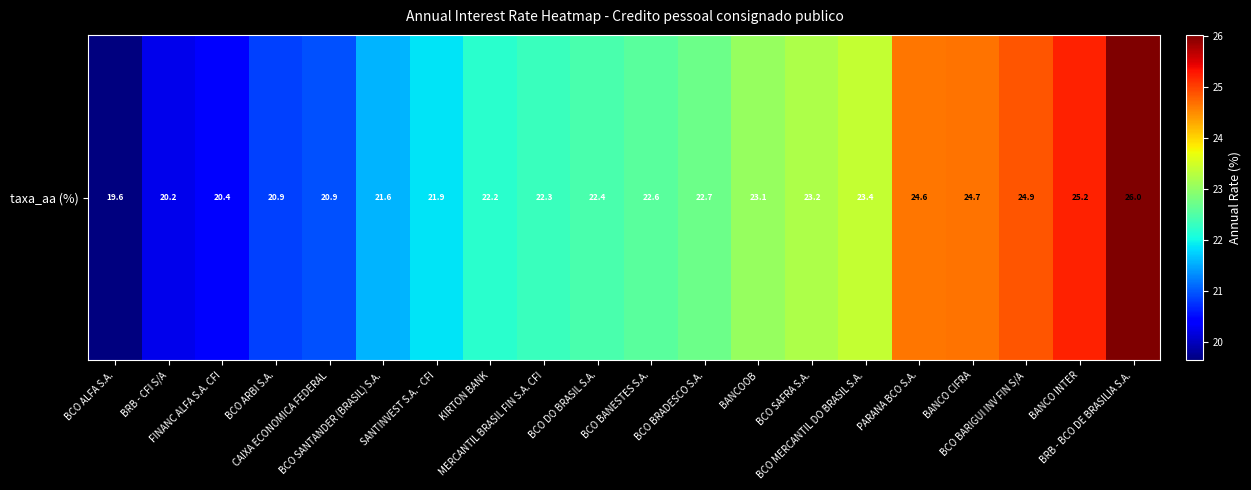

What is the smallest value displayed?

19.6